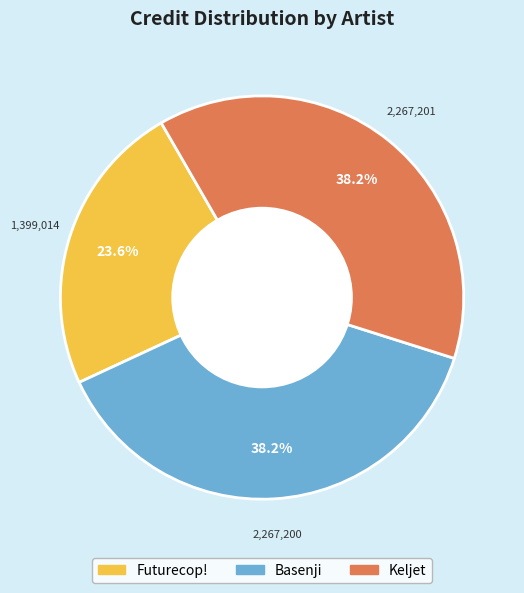

Is Keljet the majority of the pie?

No